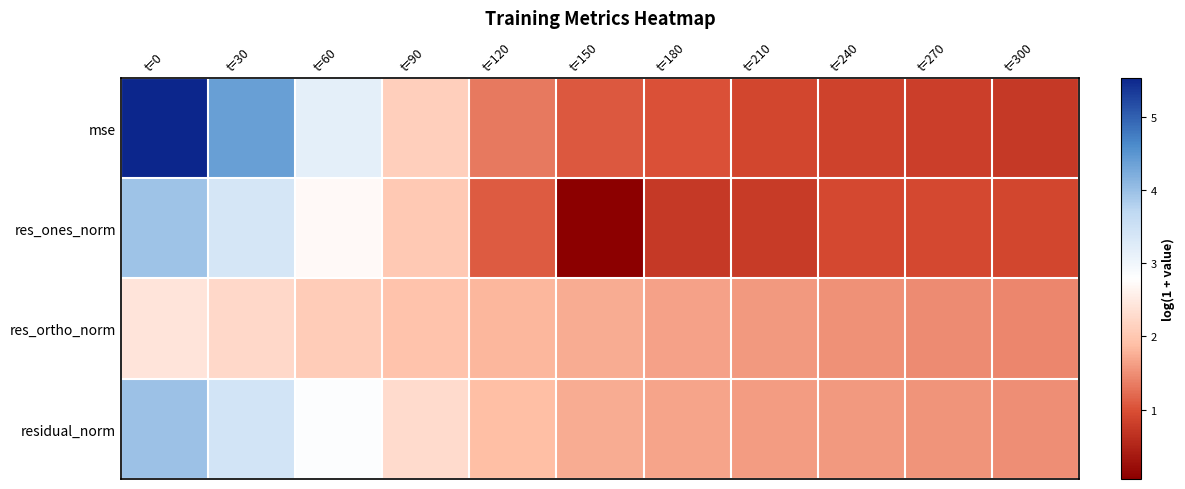

Reading left to right, list all the values displayed in this chart.

mse: t=0=5.5	t=30=4.4	t=60=3.2	t=90=2.1	t=120=1.3	t=150=1.1	t=180=1.0	t=210=0.9	t=240=0.9	t=270=0.8	t=300=0.7
res_ones_norm: t=0=4.0	t=30=3.4	t=60=2.7	t=90=2.0	t=120=1.1	t=150=0.0	t=180=0.7	t=210=0.8	t=240=0.9	t=270=0.9	t=300=0.9
res_ortho_norm: t=0=2.4	t=30=2.3	t=60=2.1	t=90=1.9	t=120=1.8	t=150=1.7	t=180=1.7	t=210=1.6	t=240=1.5	t=270=1.5	t=300=1.4
residual_norm: t=0=4.0	t=30=3.4	t=60=2.8	t=90=2.3	t=120=1.9	t=150=1.7	t=180=1.7	t=210=1.6	t=240=1.6	t=270=1.5	t=300=1.5